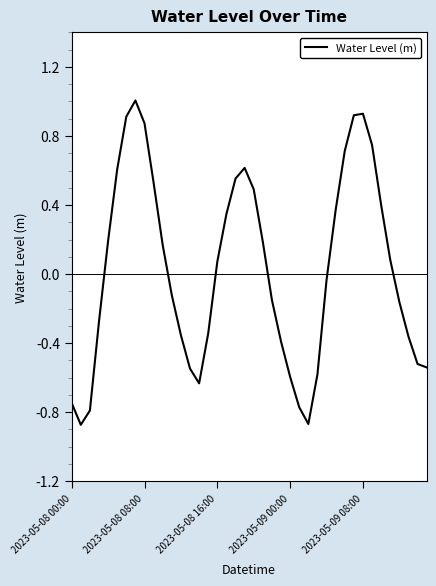

What is the difference between the maximum and minimum values?

1.9